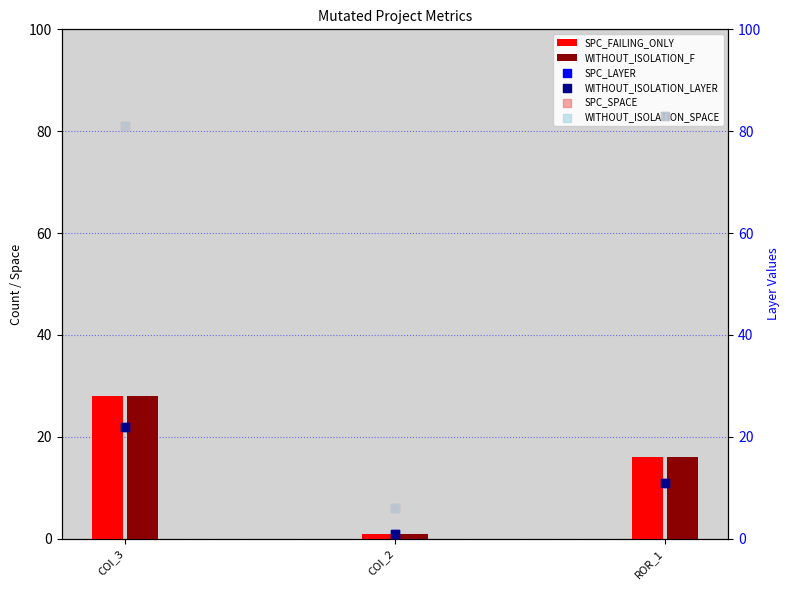

Which series has the largest total across all categories?

SPC_SPACE